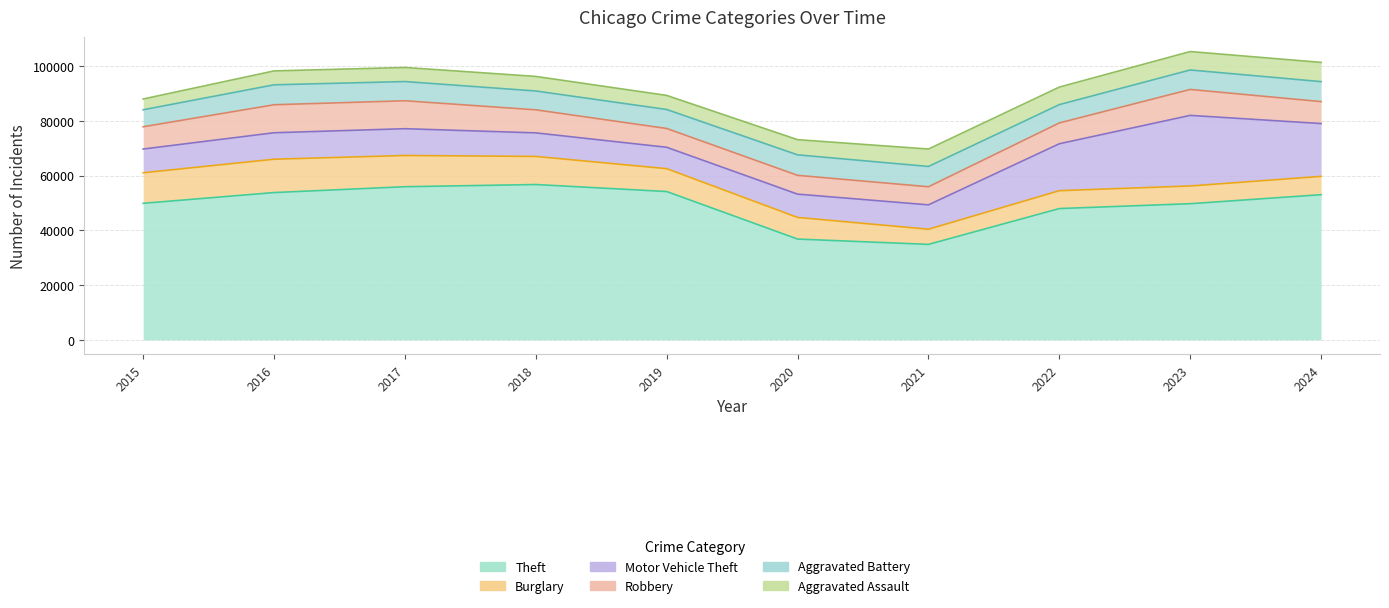

What is the value of the Aggravated Battery point at the 3rd from the left?

7015